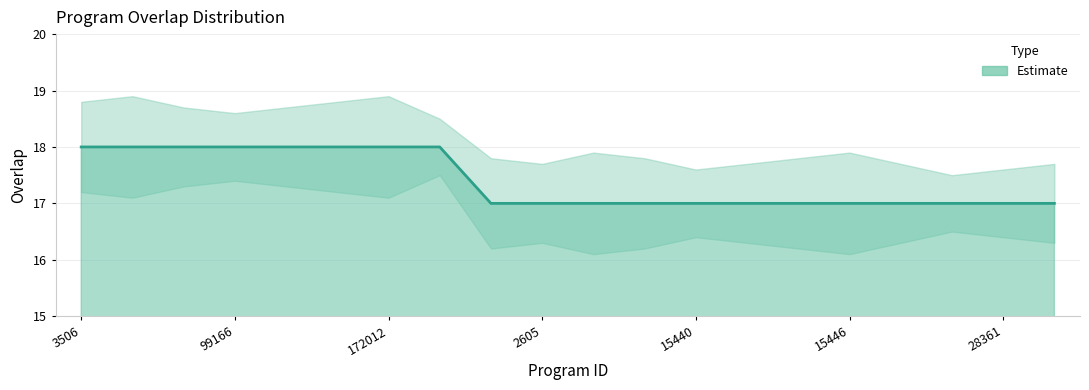

Approximately how many times larger is the value at 30195 compared to 99166?

0.9